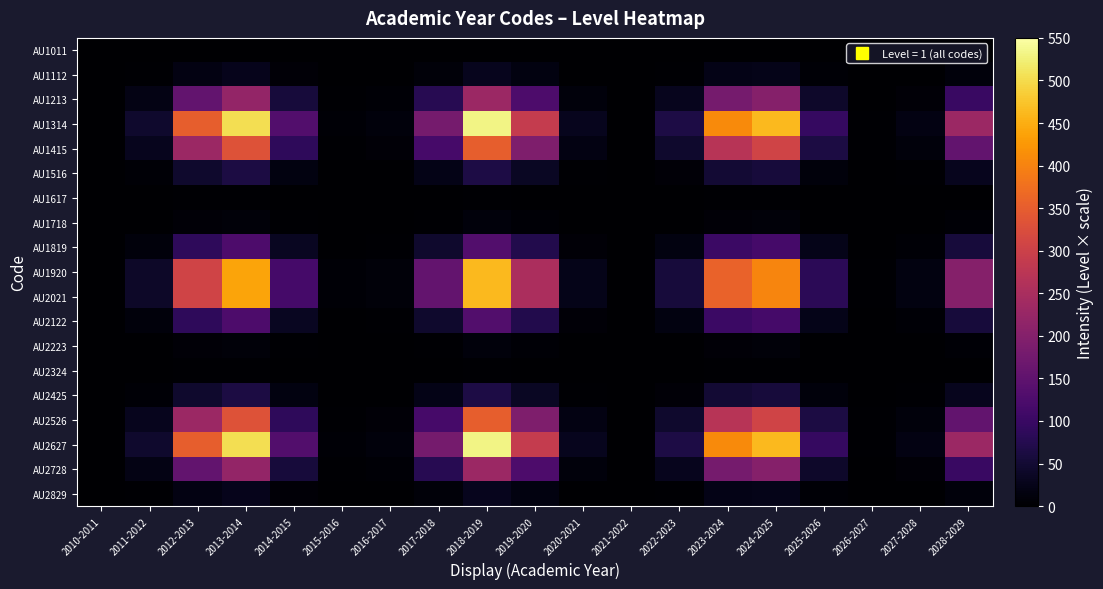

List the series in order of their peak value, lowest first.

AU1011, AU1617, AU2324, AU2223, AU1718, AU2829, AU1112, AU1516, AU2425, AU2122, AU1819, AU2728, AU1213, AU1415, AU2526, AU2021, AU1920, AU2627, AU1314